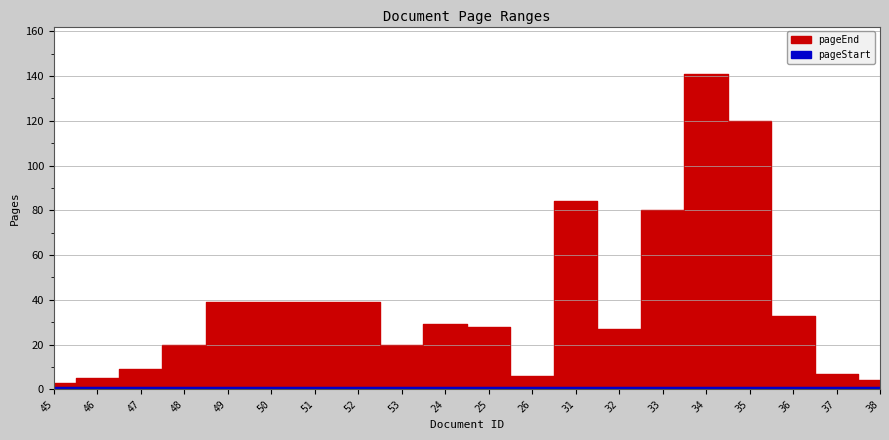

What is the label of the 13th point from the left?

31